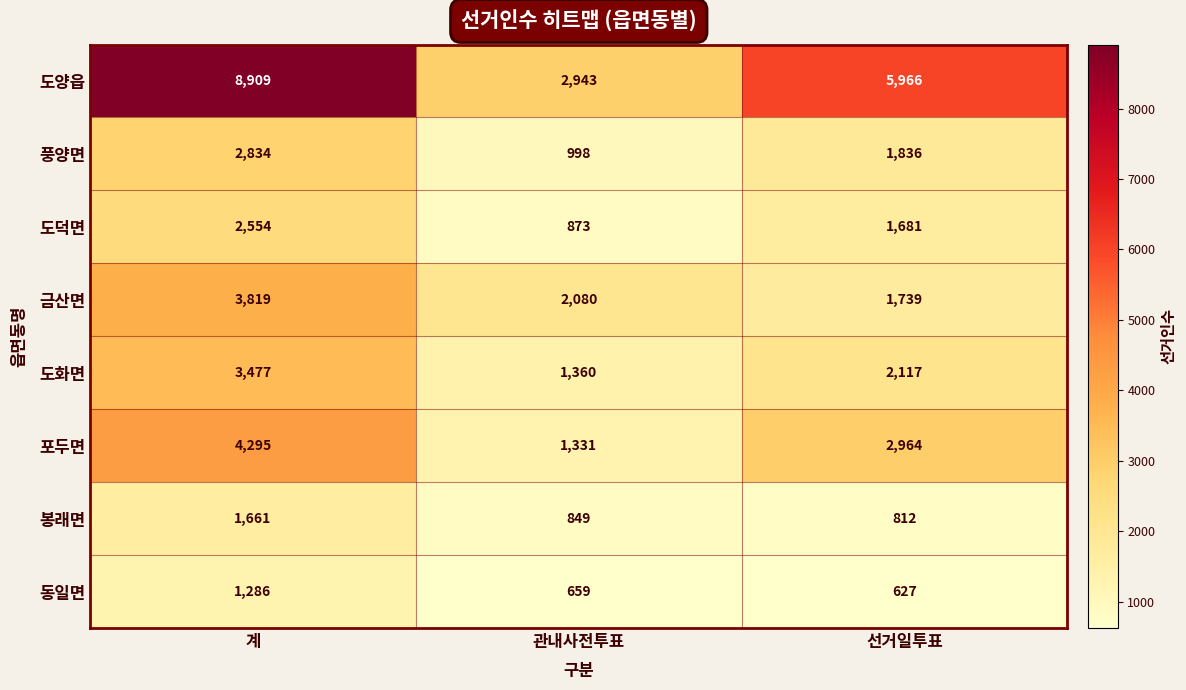

Between 계 and 관내사전투표, which series saw the biggest shift?

도양읍